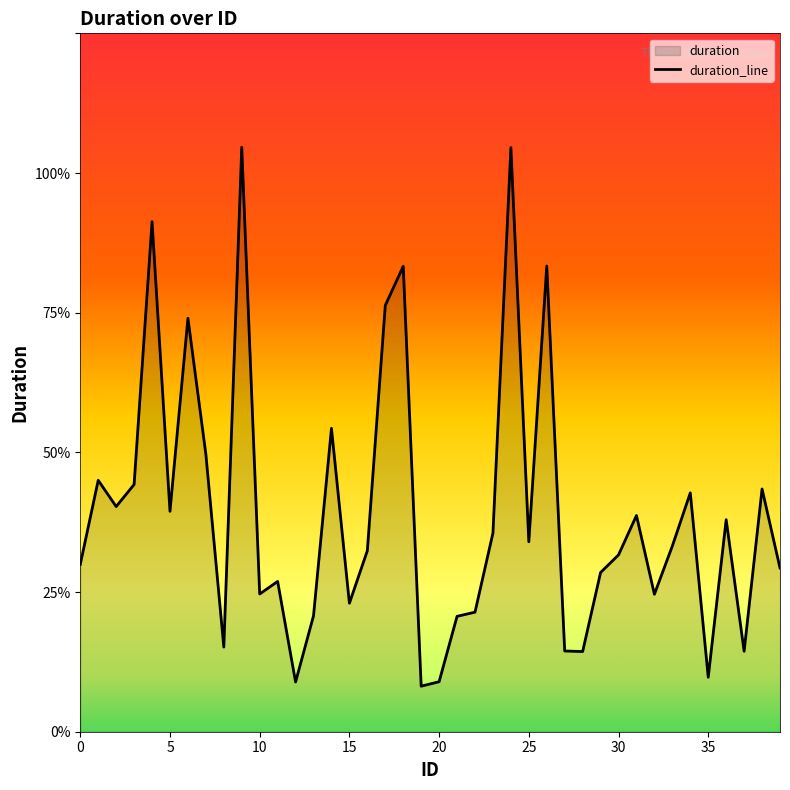

What is the change in value from 17 to 33?

-0.9